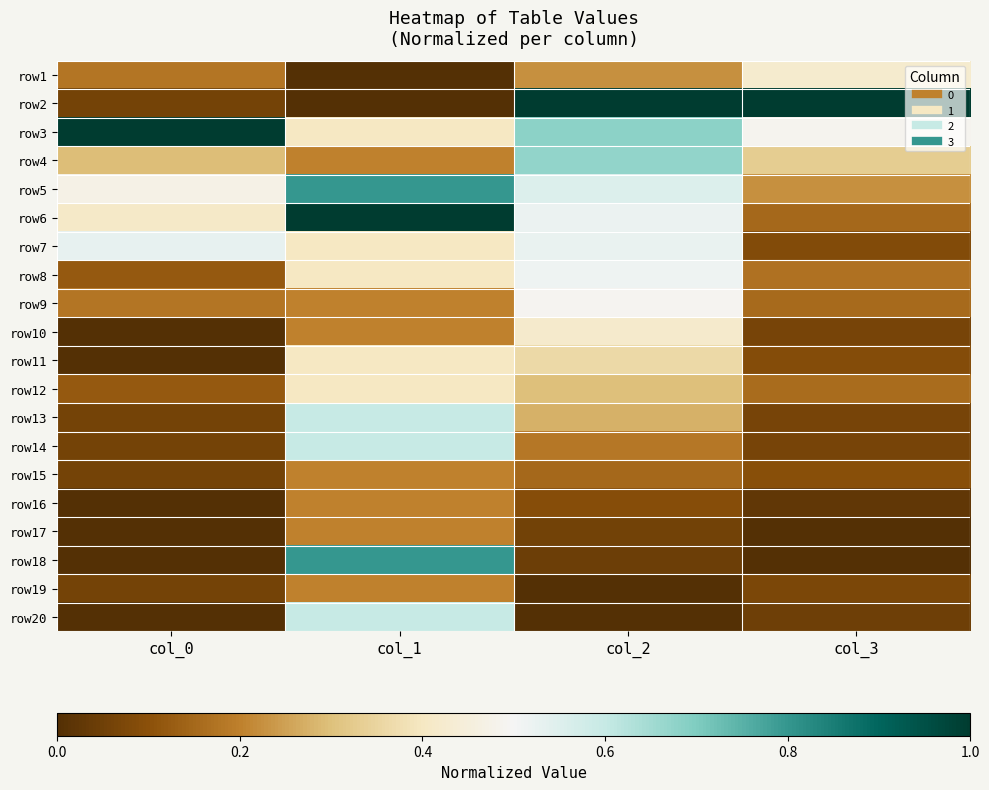

What is the maximum value shown in the chart?

1.0